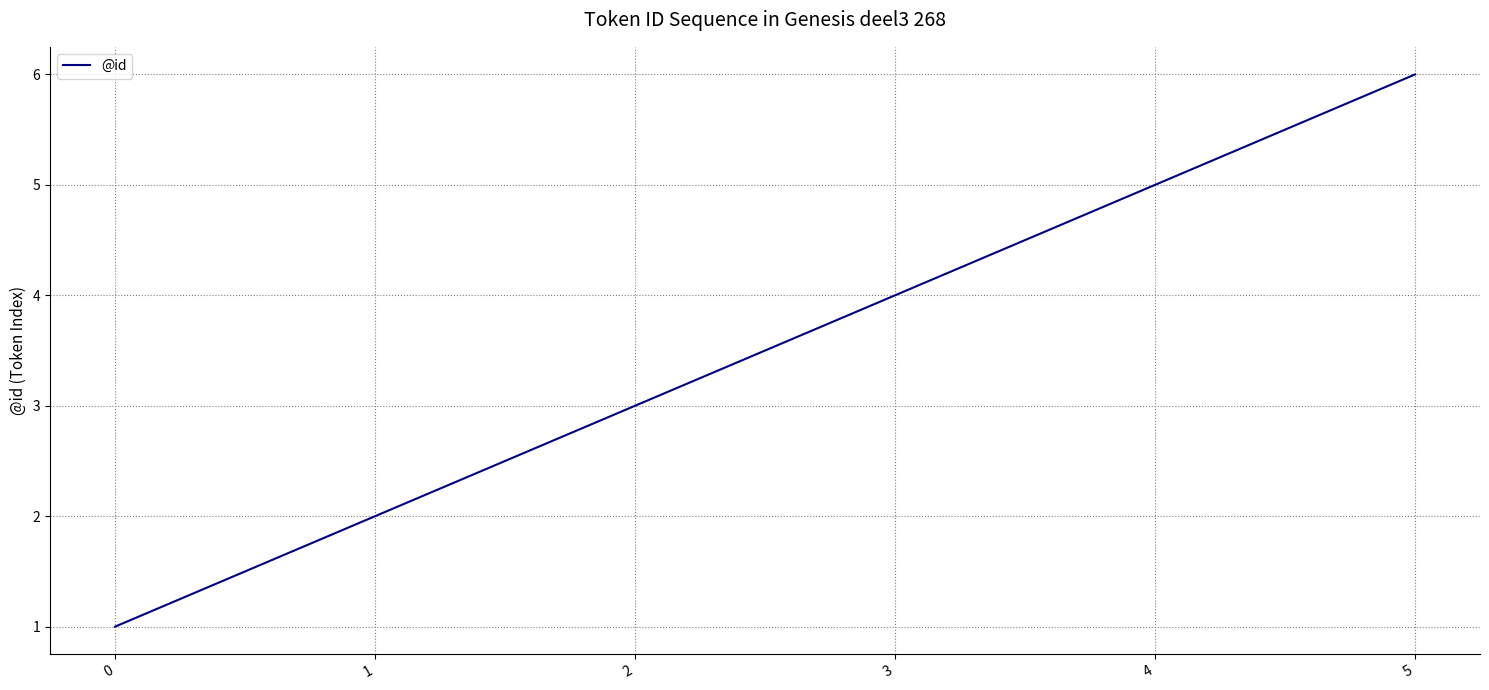

Between 4 and 3, which is larger?

4